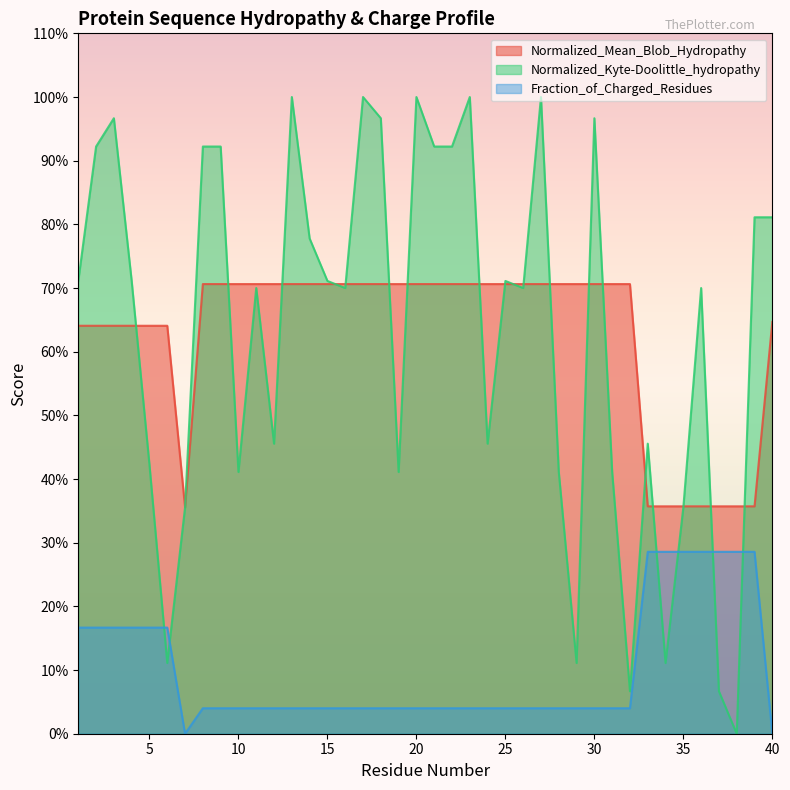

What is the value of the Normalized_Kyte-Doolittle_hydropathy point at the 39th from the left?

0.8